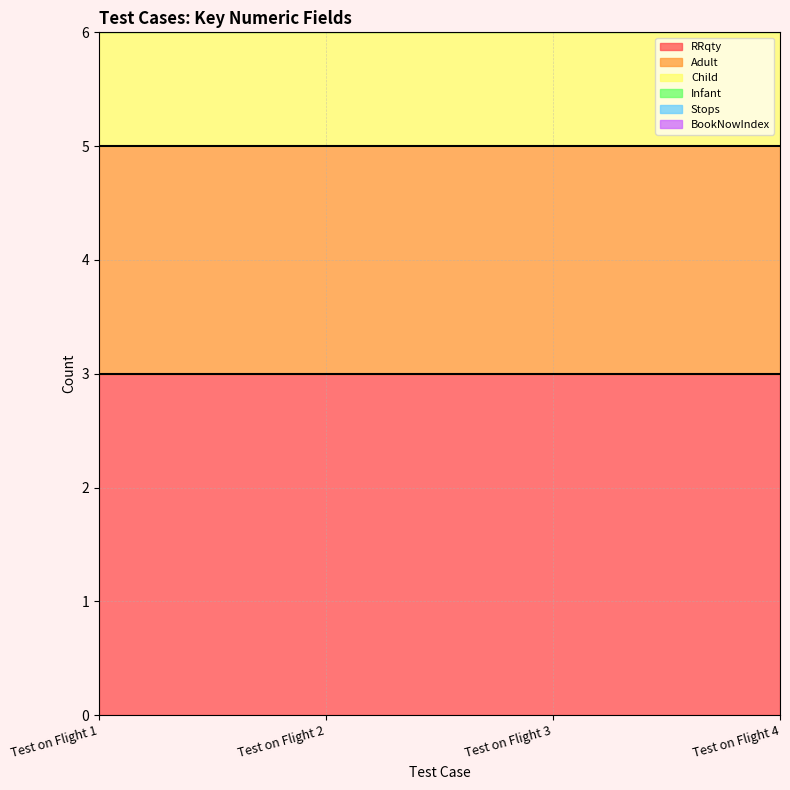

True or false: BookNowIndex has more than 0 points higher than both neighbors.

False